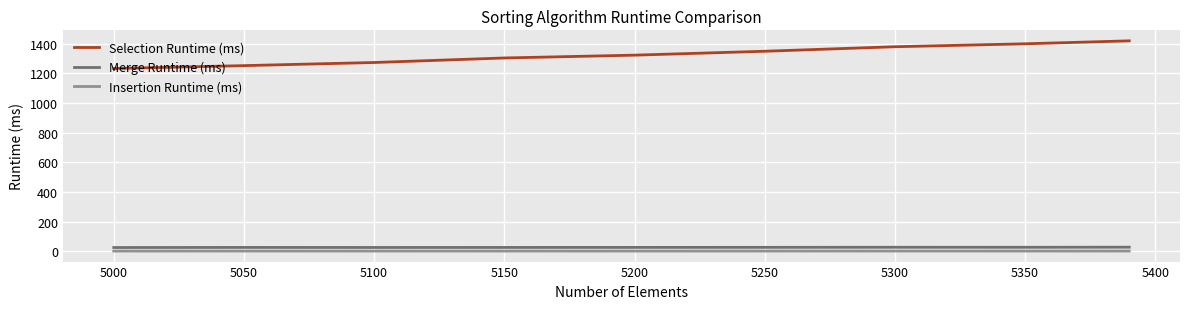

How many categories are shown in the chart?

9